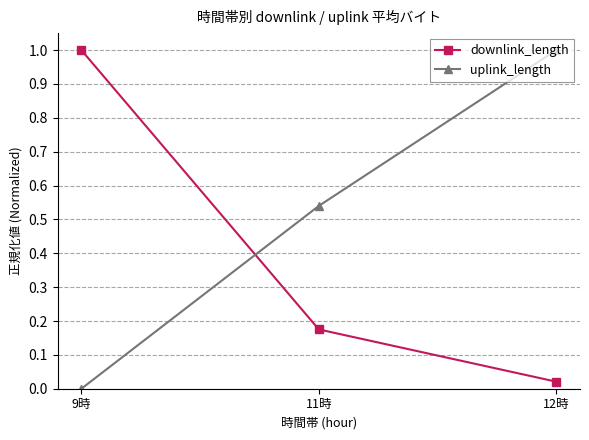

What is the maximum value for downlink_length?

1.0